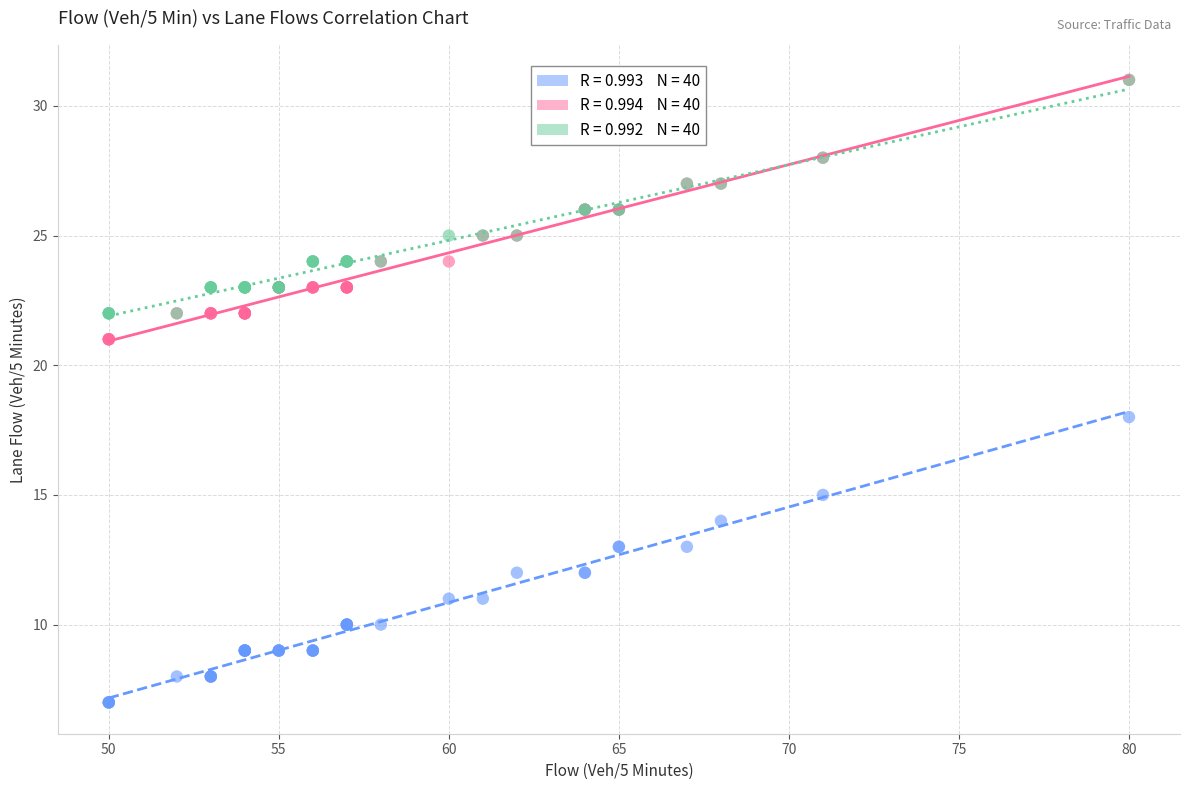

Across all series, what Y value is closest to 19?

18